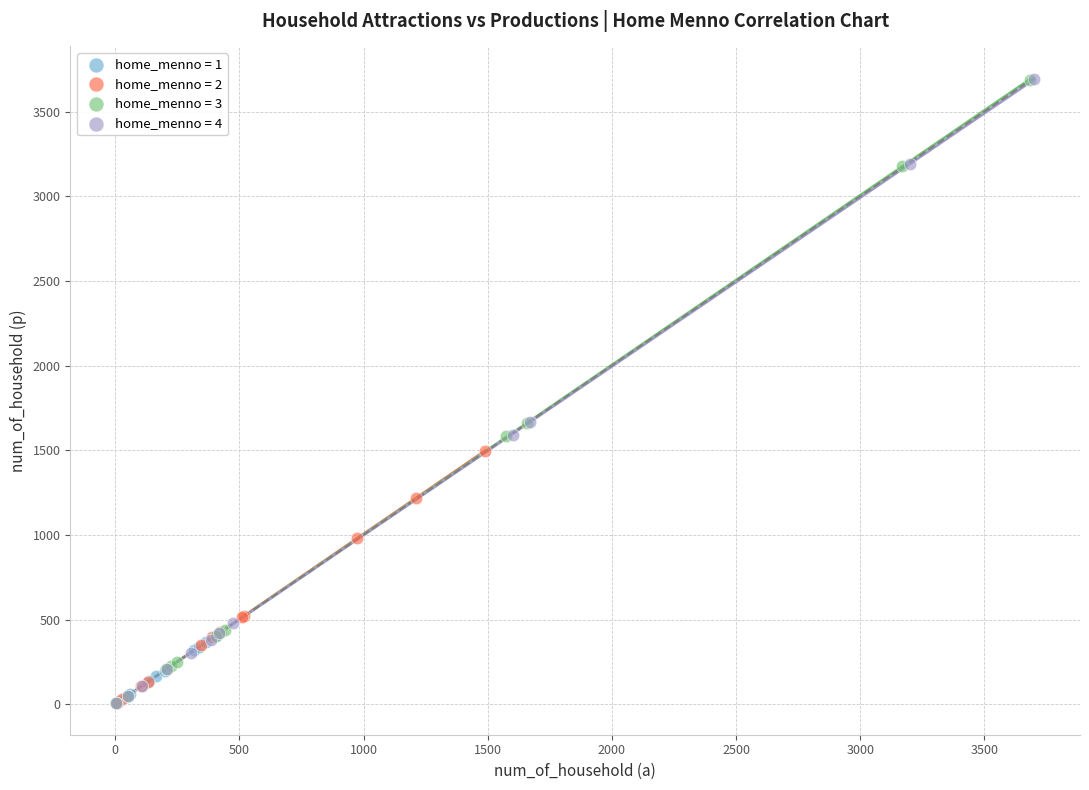

What are all the series names shown in the legend?

home_menno = 1, home_menno = 2, home_menno = 3, home_menno = 4